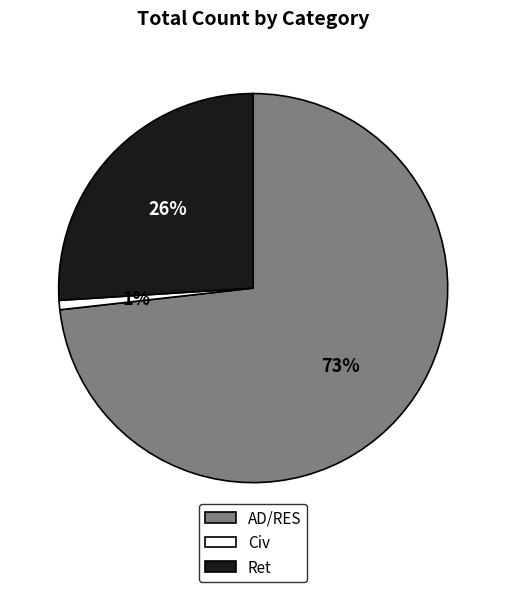

Between AD/RES and Ret, which is larger?

AD/RES